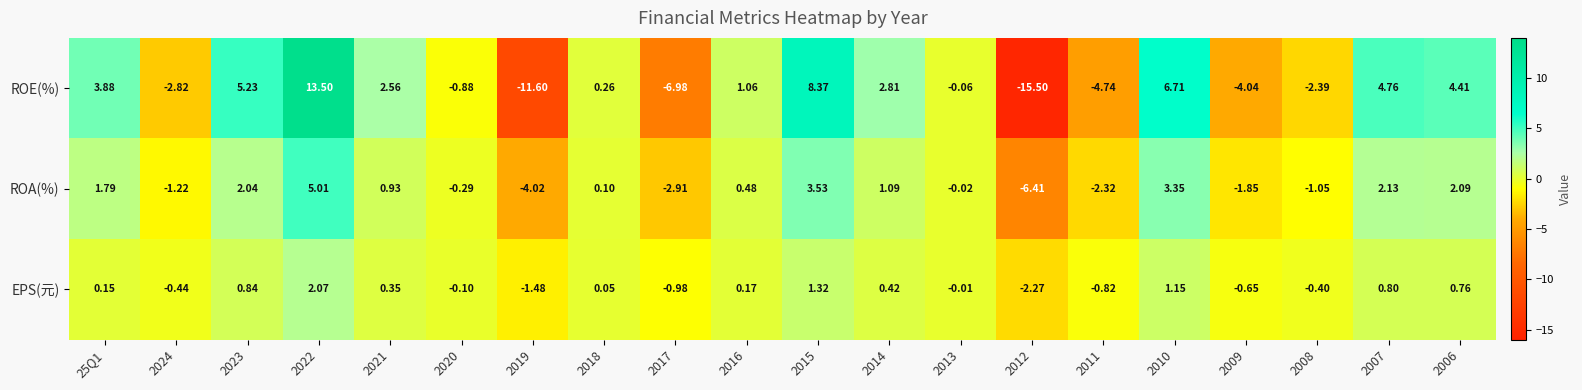

Which series changed the most between 2023 and 2014?

ROE(%)